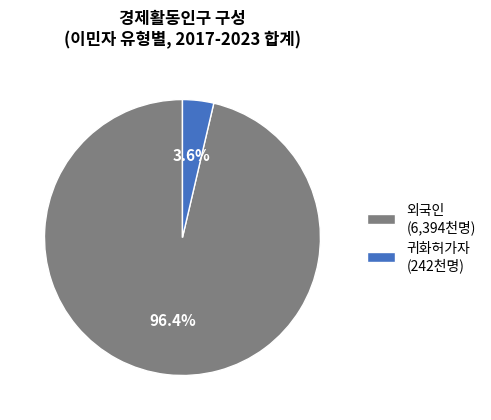

Which has a higher value, 귀화허가자 (242천명) or 외국인 (6,394천명)?

외국인 (6,394천명)